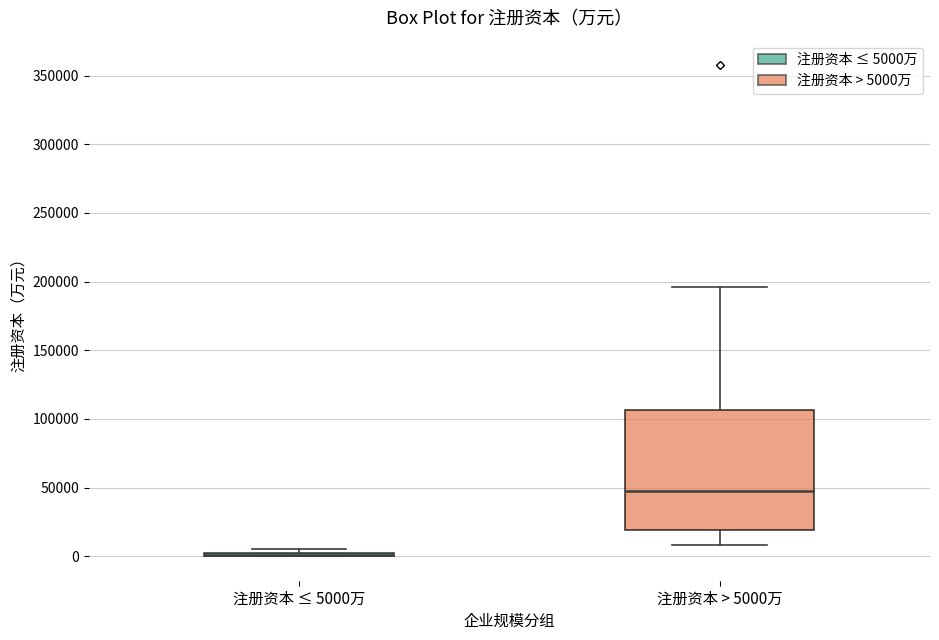

Reading left to right, transcribe this box plot: for each box, give where its median line is, the range the box spans, and where its two whiskers end, as read against the y-axis. The values are not printed on the chart, so give them approximately, as read against the axis.

注册资本 ≤ 5000万: box collapsed to a line at 0, whiskers 0 to 5000
注册资本 > 5000万: median 50000, box 20000 to 105000, whiskers 10000 to 195000